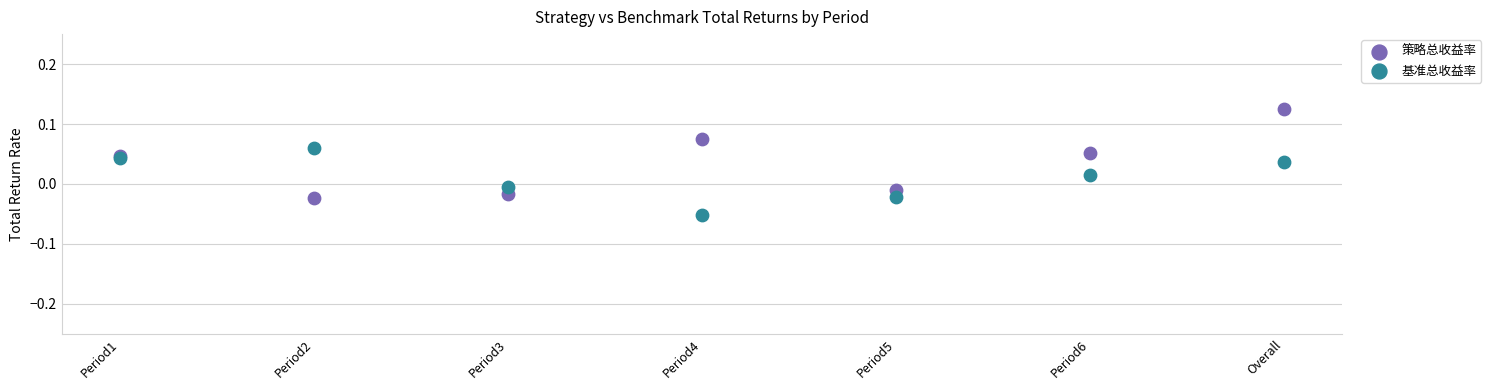

Which series has the largest Y range (max minus min)?

策略总收益率